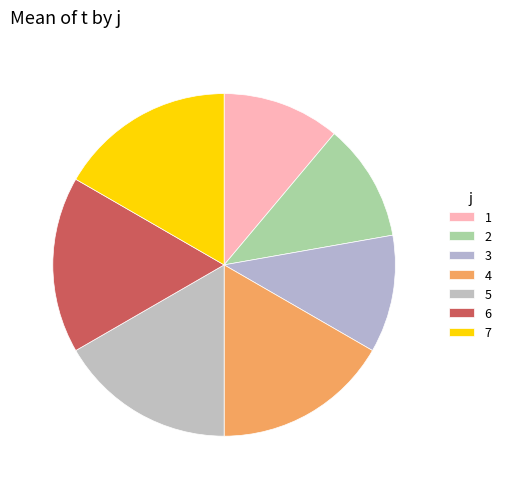

What is the largest slice in the pie chart?

4